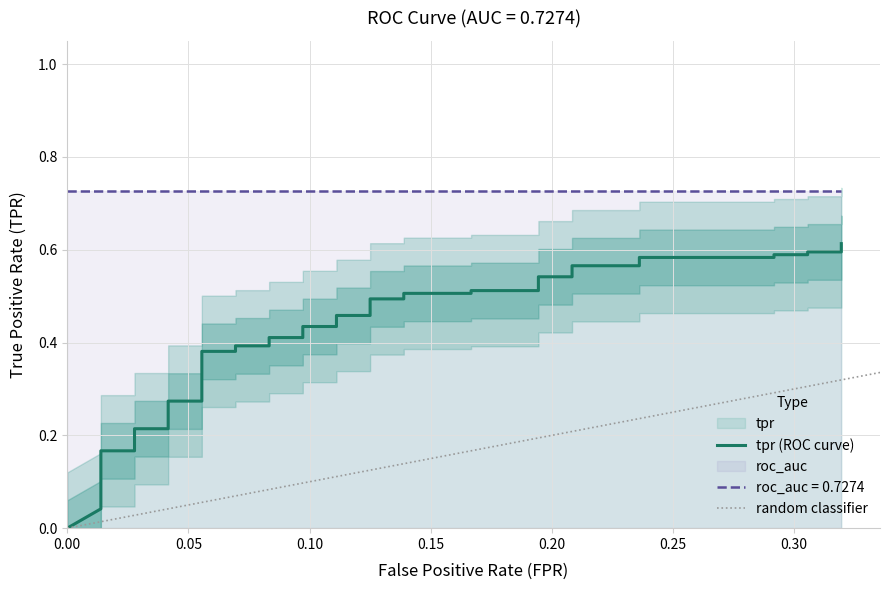

What is the maximum value shown in the chart?

0.6